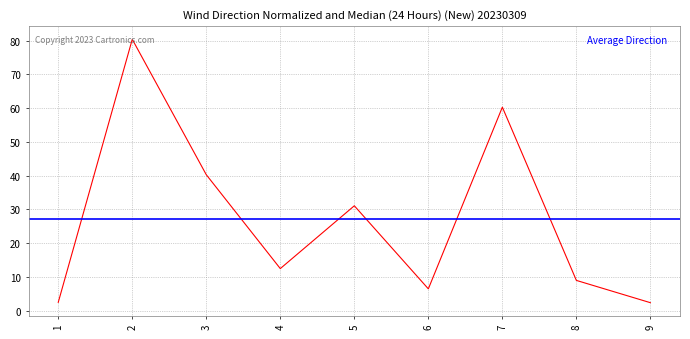

List the labels in order of value, smallest first.

9, 1, 6, 8, 4, 5, 3, 7, 2